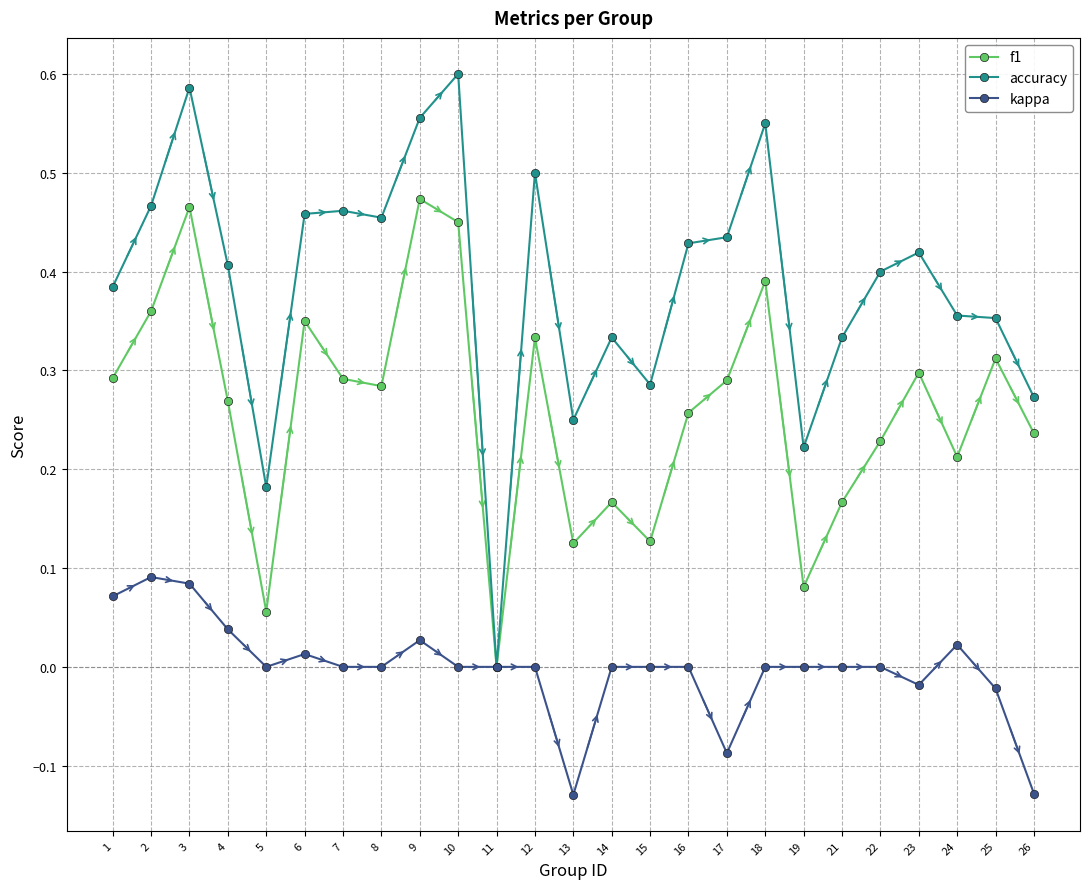

At which label does accuracy reach its minimum?

11